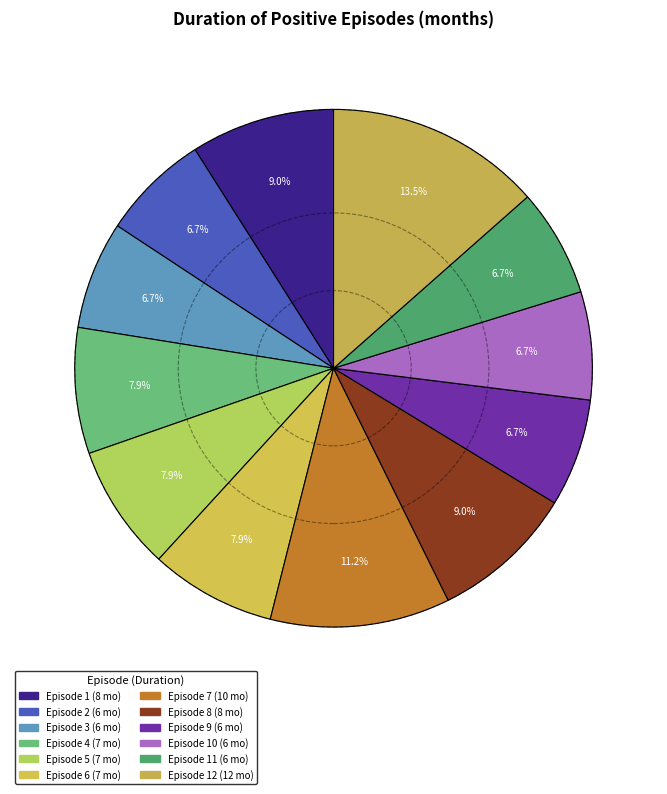

How many slices are in this pie chart?

12